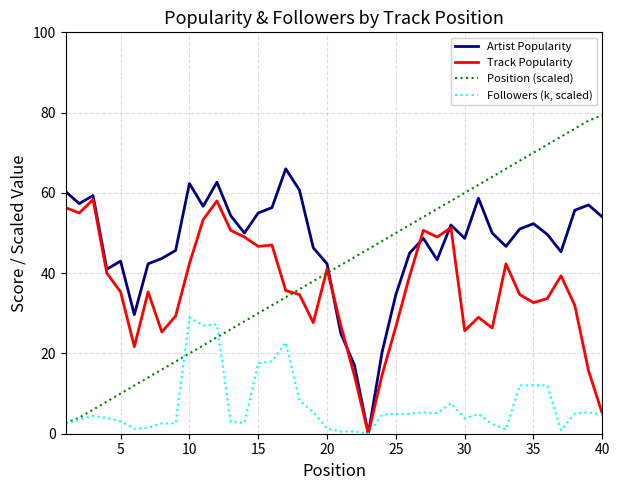

True or false: Artist Popularity has more than 2 interior local peaks.

True